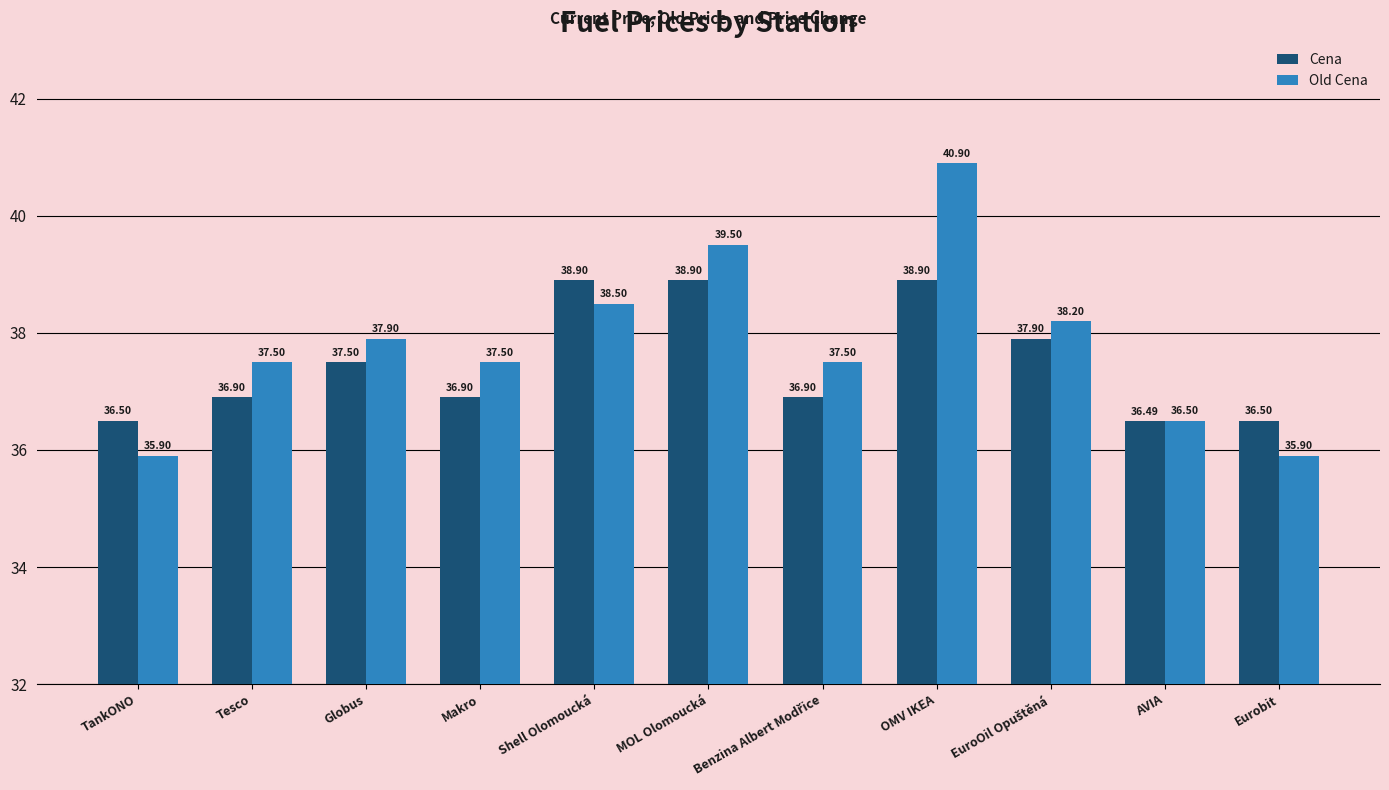

At how many categories does at least one series exceed 40?

1